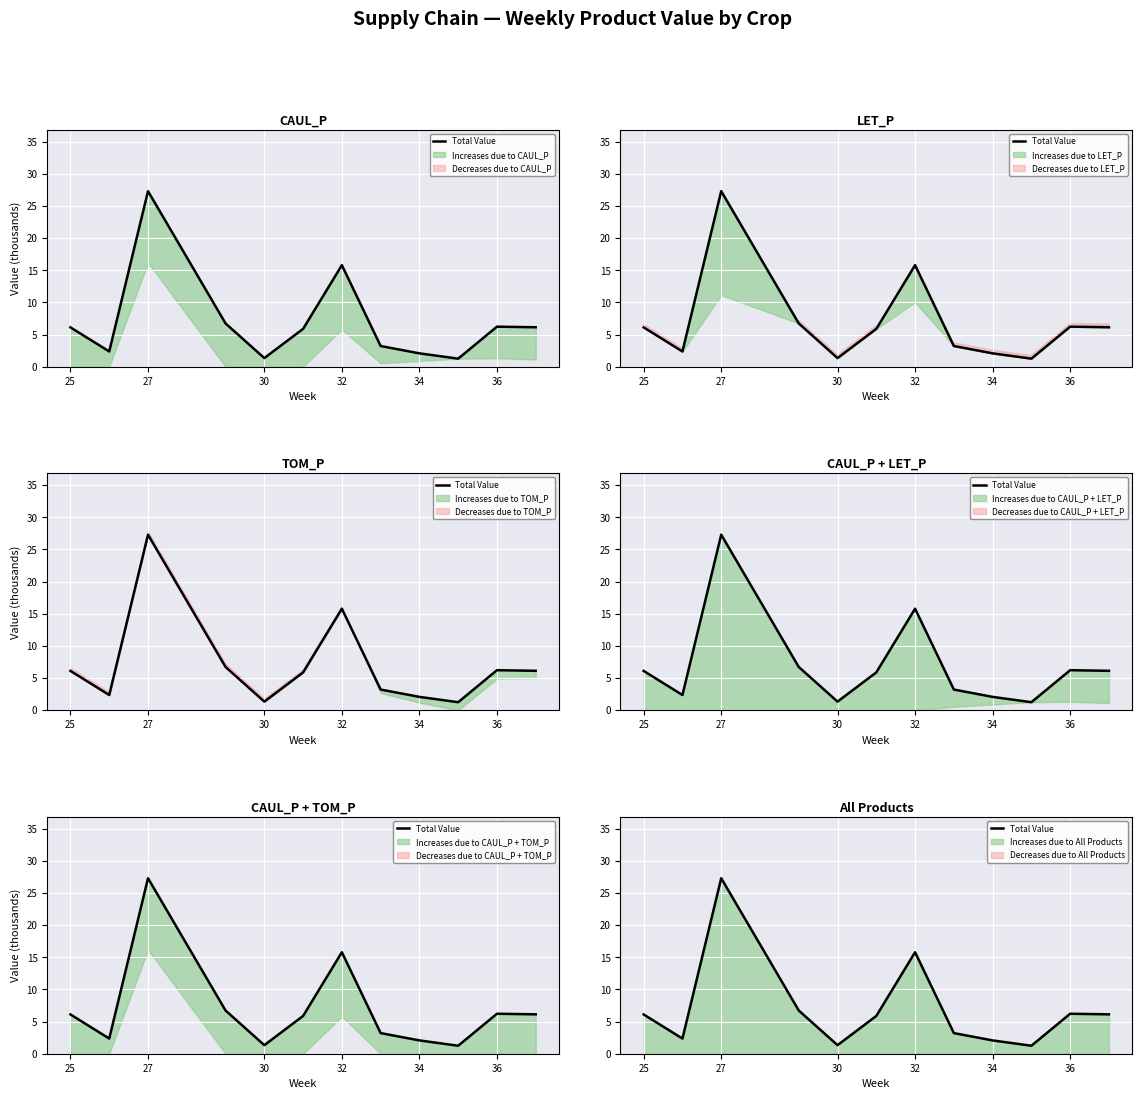

How many categories are shown in the chart?

12